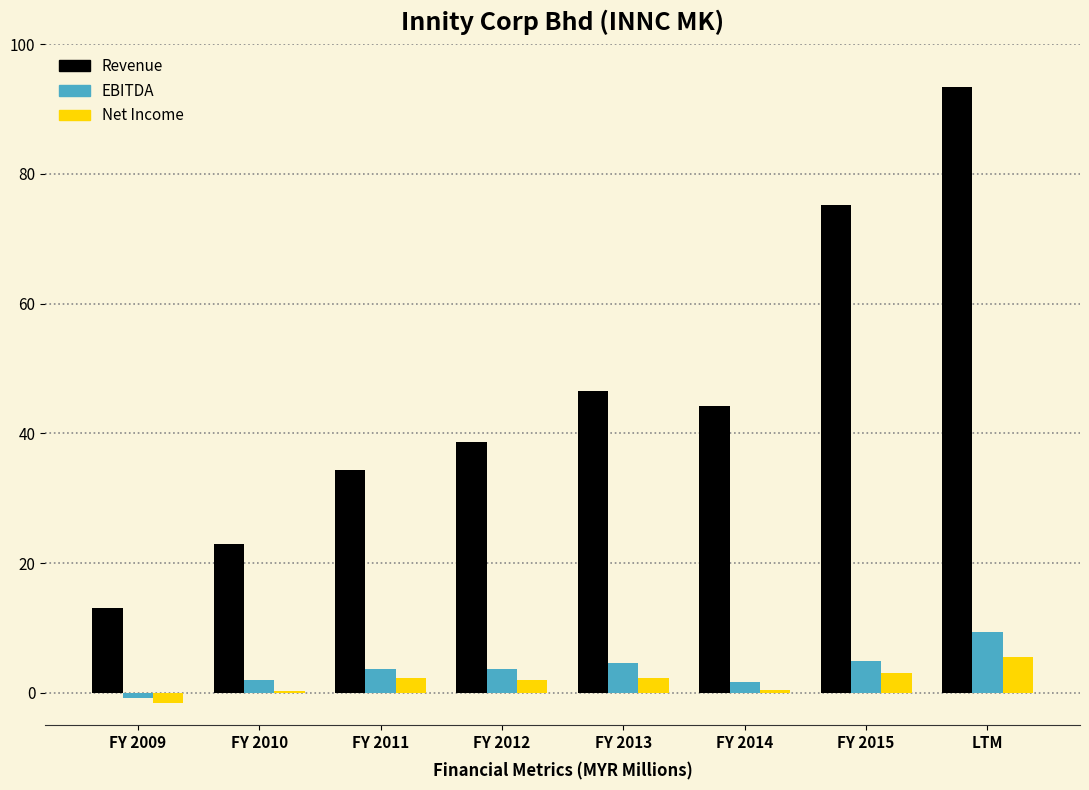

The EBITDA series shows 4.5 at LTM. True or false?

False